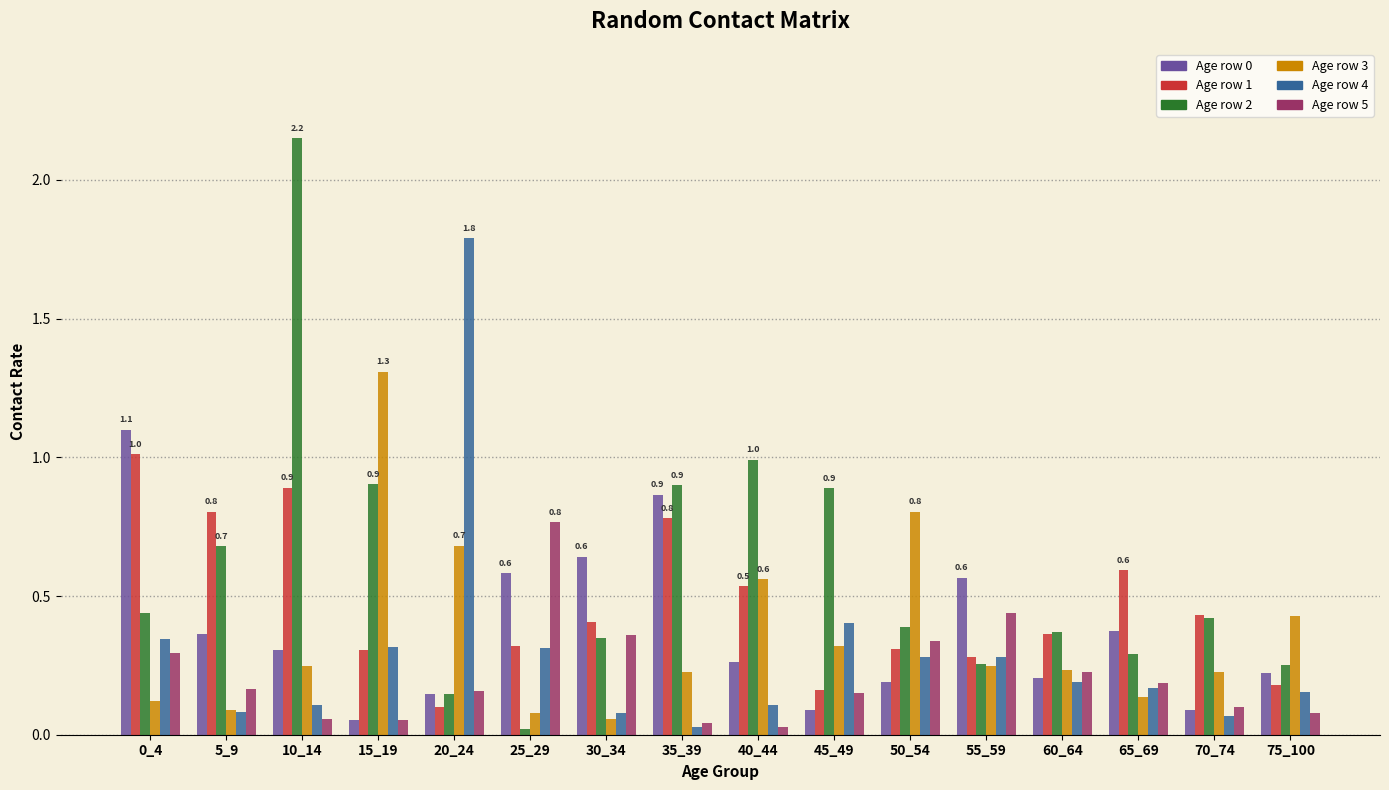

Which category has the lowest value in the Age row 2 series?

25_29